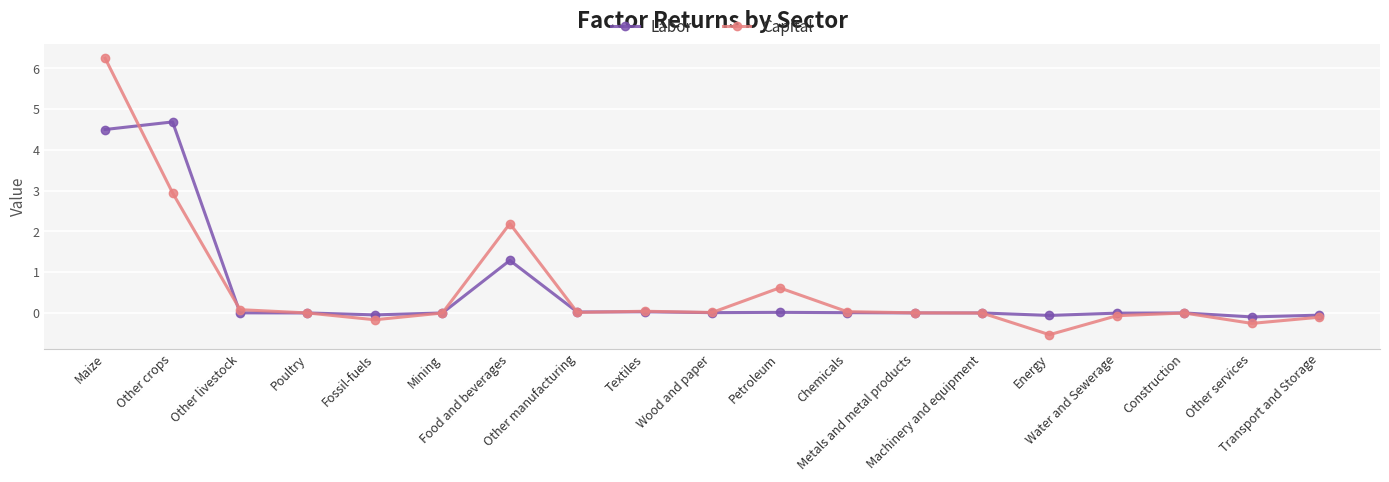

How many lines are shown in the chart?

2